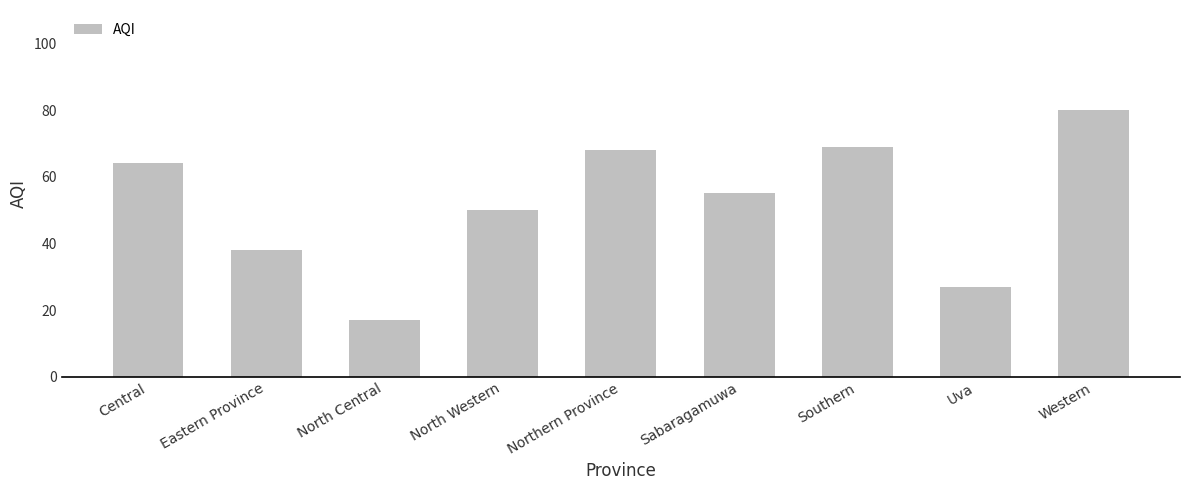

List the labels in order of value, smallest first.

North Central, Uva, Eastern Province, North Western, Sabaragamuwa, Central, Northern Province, Southern, Western